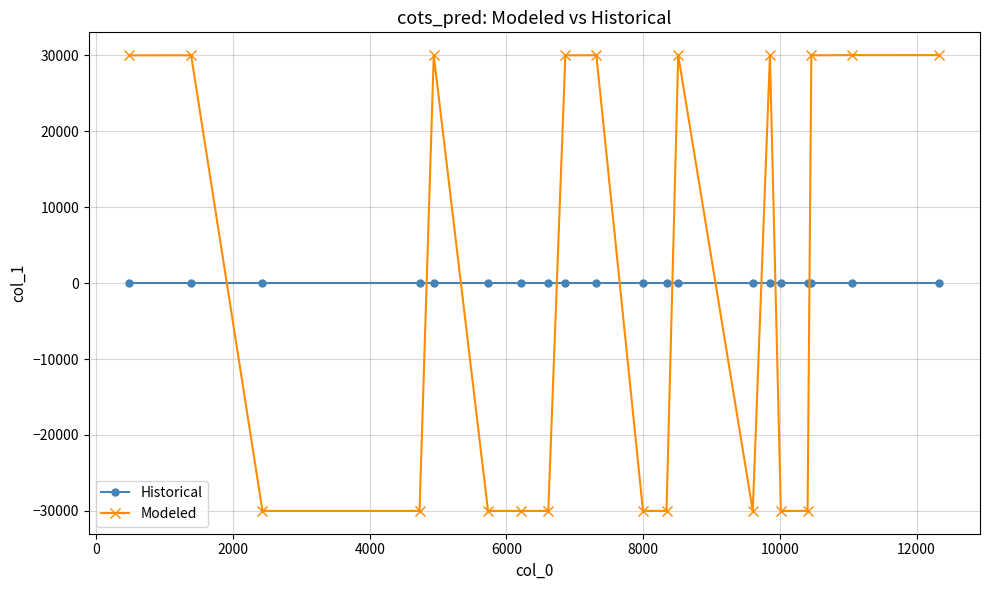

What is the value of the Modeled point at the 8th from the left?

-30007.7